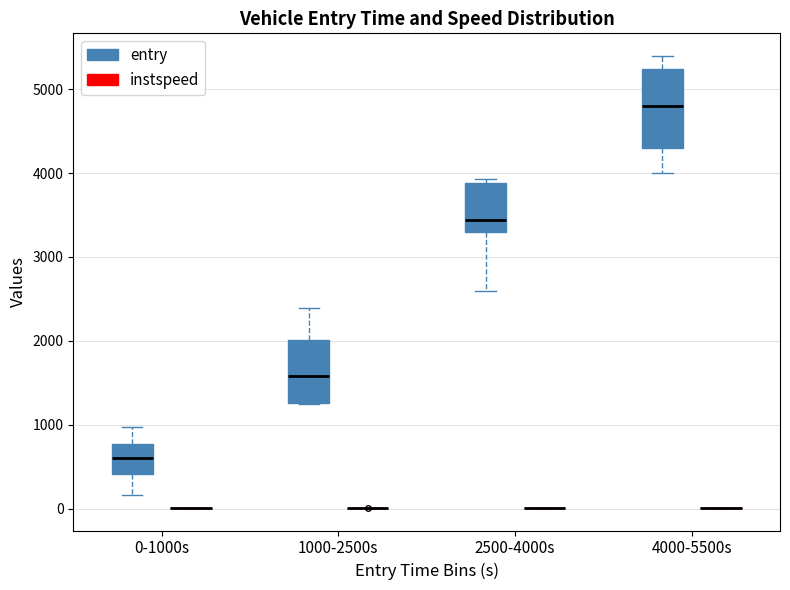

Reading left to right, transcribe this box plot: for each box, give where its median line is, the range the box spans, and where its two whiskers end, as read against the y-axis. The values are not printed on the chart, so give them approximately, as read against the axis.

0-1000s (entry): median 600, box 400 to 800, whiskers 200 to 1000
0-1000s (instspeed): box collapsed to a line at 0, whiskers 0 to 0
1000-2500s (entry): median 1600, box 1300 to 2000, whiskers 1200 to 2400
1000-2500s (instspeed): box collapsed to a line at 0, whiskers 0 to 0
2500-4000s (entry): median 3400, box 3300 to 3900, whiskers 2600 to 3900 (just above the box's upper edge)
2500-4000s (instspeed): box collapsed to a line at 0, whiskers 0 to 0
4000-5500s (entry): median 4800, box 4300 to 5200, whiskers 4000 to 5400
4000-5500s (instspeed): box collapsed to a line at 0, whiskers 0 to 0